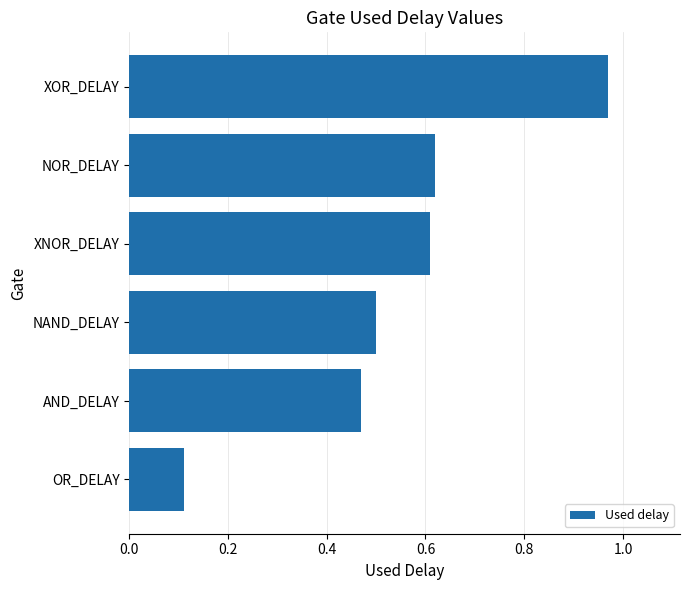

What is the sum of the values at AND_DELAY and NOR_DELAY?

1.1